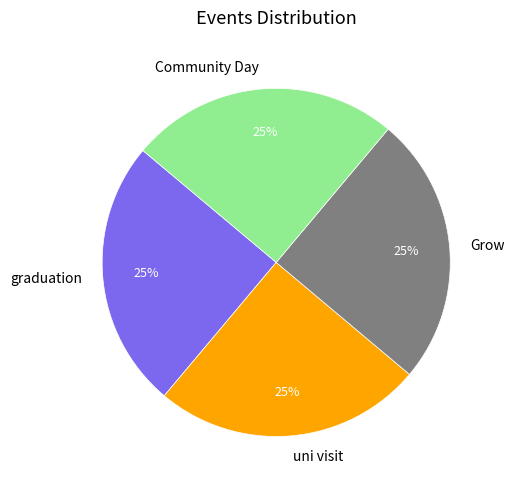

True or false: Grow accounts for 11% of the total.

False